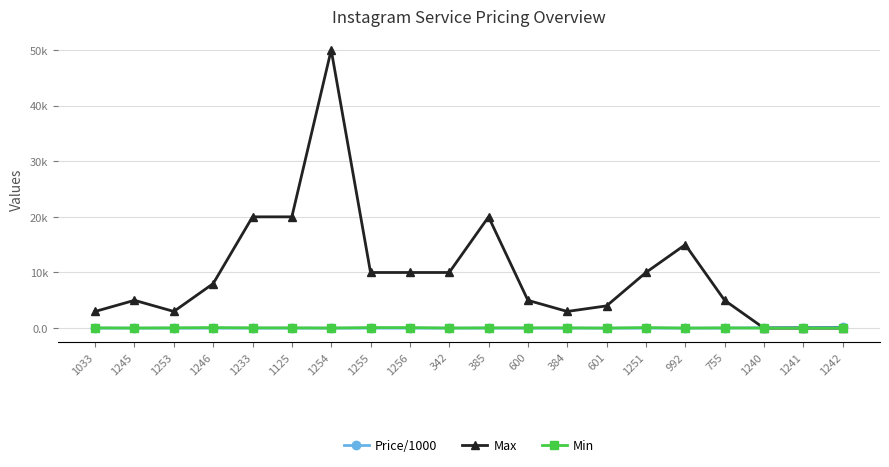

Is it true that Max equals 0.6 at 1241?

False